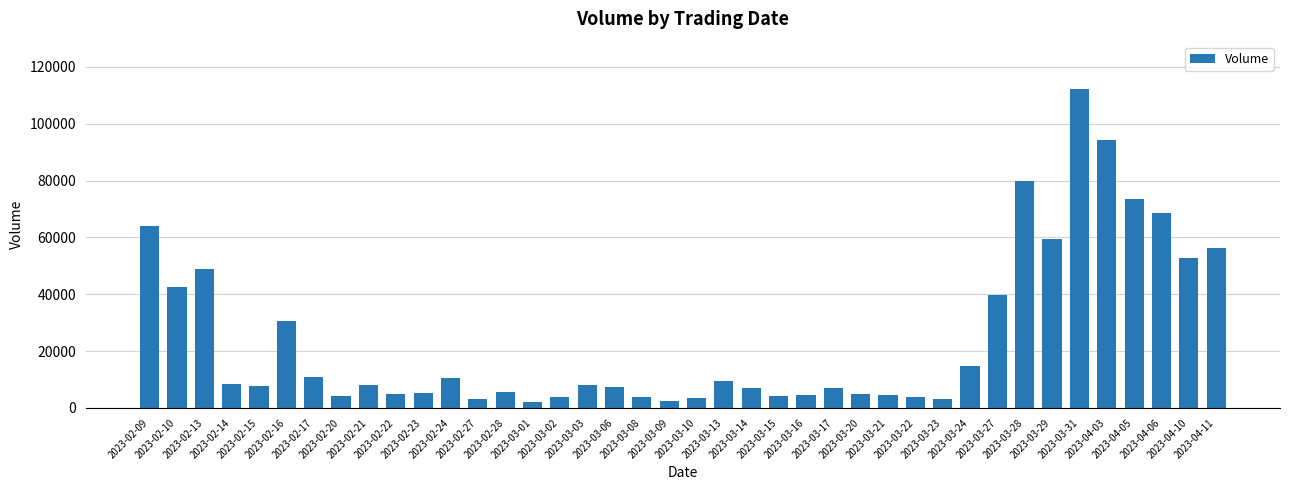

At which label is the value closest to 57017?

2023-04-11